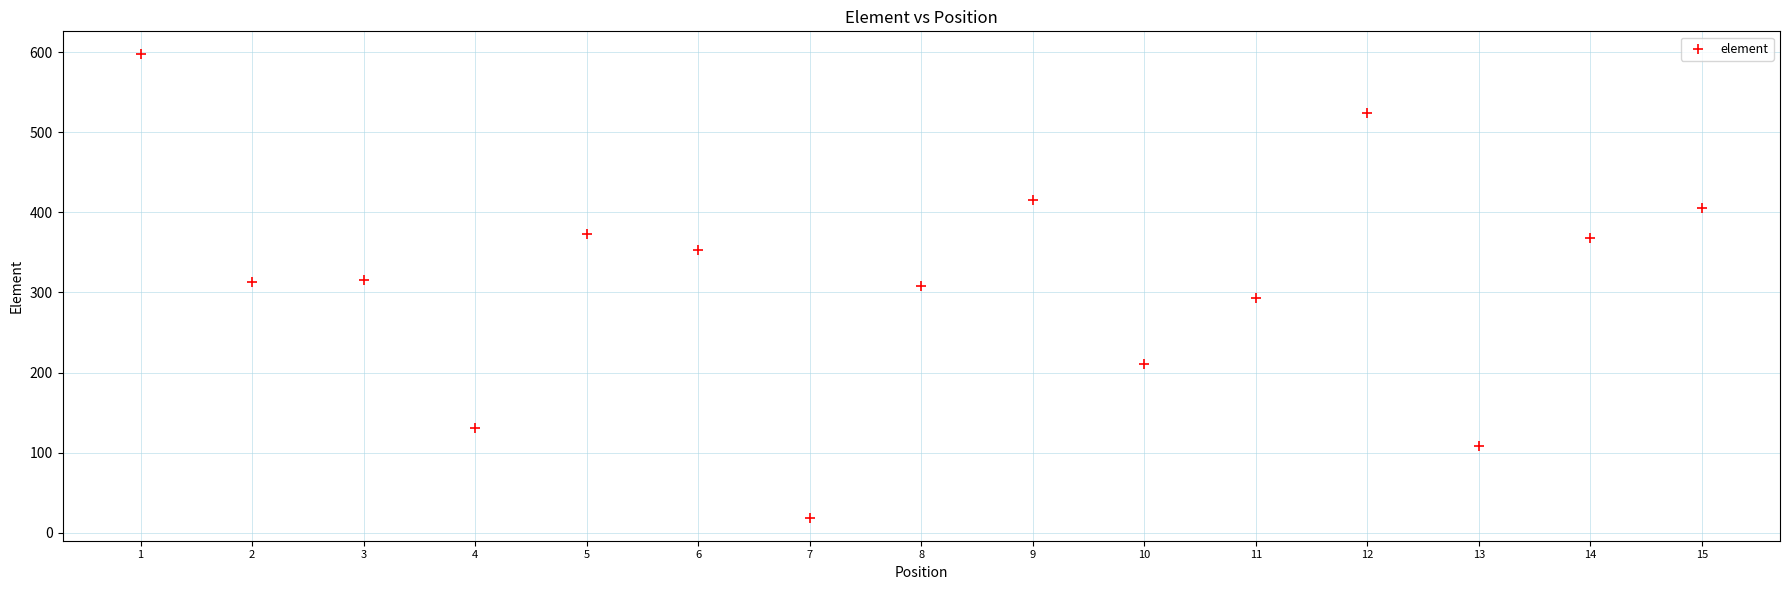

What is the range of X values (max minus min)?

14